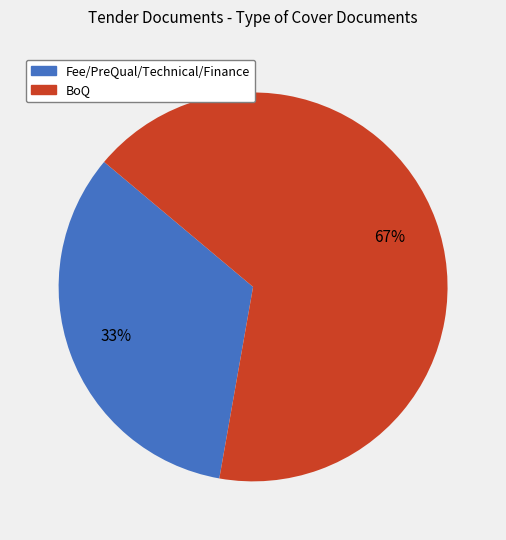

Is there a majority slice in this chart?

Yes